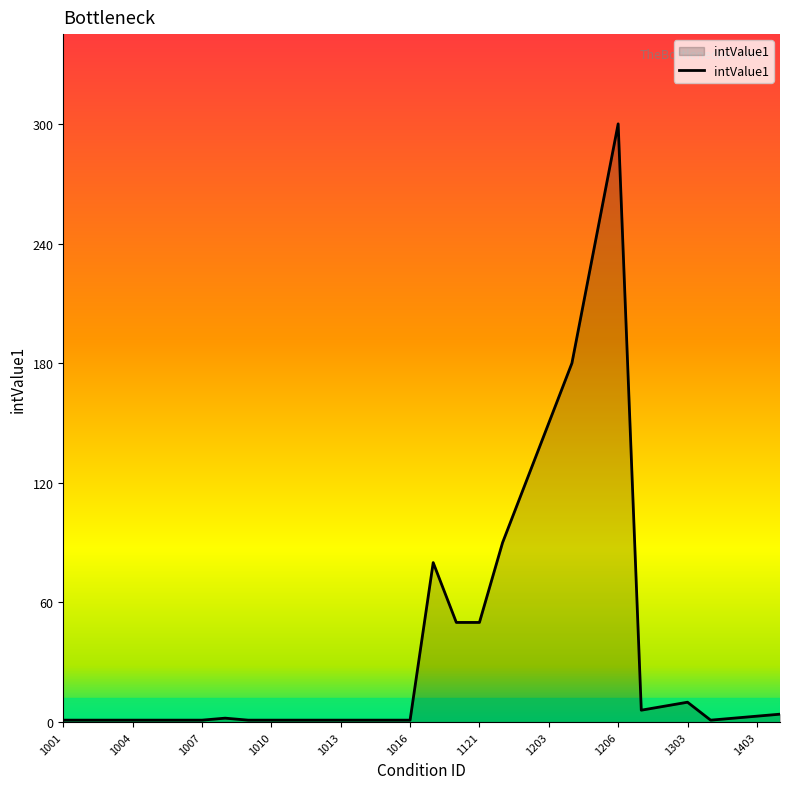

What is the difference between the second highest and minimum values?

239